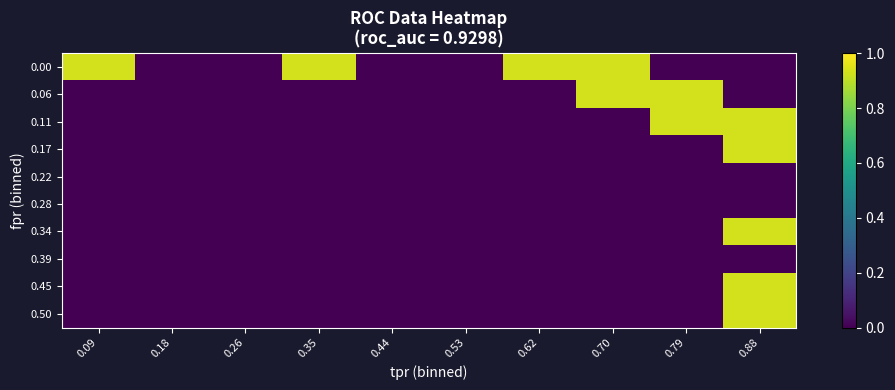

Reading left to right, transcribe all the data shown in this chart.

0.00: 0.09=0.9	0.18=0.0	0.26=0.0	0.35=0.9	0.44=0.0	0.53=0.0	0.62=0.9	0.70=0.9	0.79=0.0	0.88=0.0
0.06: 0.09=0.0	0.18=0.0	0.26=0.0	0.35=0.0	0.44=0.0	0.53=0.0	0.62=0.0	0.70=0.9	0.79=0.9	0.88=0.0
0.11: 0.09=0.0	0.18=0.0	0.26=0.0	0.35=0.0	0.44=0.0	0.53=0.0	0.62=0.0	0.70=0.0	0.79=0.9	0.88=0.9
0.17: 0.09=0.0	0.18=0.0	0.26=0.0	0.35=0.0	0.44=0.0	0.53=0.0	0.62=0.0	0.70=0.0	0.79=0.0	0.88=0.9
0.22: 0.09=0.0	0.18=0.0	0.26=0.0	0.35=0.0	0.44=0.0	0.53=0.0	0.62=0.0	0.70=0.0	0.79=0.0	0.88=0.0
0.28: 0.09=0.0	0.18=0.0	0.26=0.0	0.35=0.0	0.44=0.0	0.53=0.0	0.62=0.0	0.70=0.0	0.79=0.0	0.88=0.0
0.34: 0.09=0.0	0.18=0.0	0.26=0.0	0.35=0.0	0.44=0.0	0.53=0.0	0.62=0.0	0.70=0.0	0.79=0.0	0.88=0.9
0.39: 0.09=0.0	0.18=0.0	0.26=0.0	0.35=0.0	0.44=0.0	0.53=0.0	0.62=0.0	0.70=0.0	0.79=0.0	0.88=0.0
0.45: 0.09=0.0	0.18=0.0	0.26=0.0	0.35=0.0	0.44=0.0	0.53=0.0	0.62=0.0	0.70=0.0	0.79=0.0	0.88=0.9
0.50: 0.09=0.0	0.18=0.0	0.26=0.0	0.35=0.0	0.44=0.0	0.53=0.0	0.62=0.0	0.70=0.0	0.79=0.0	0.88=0.9